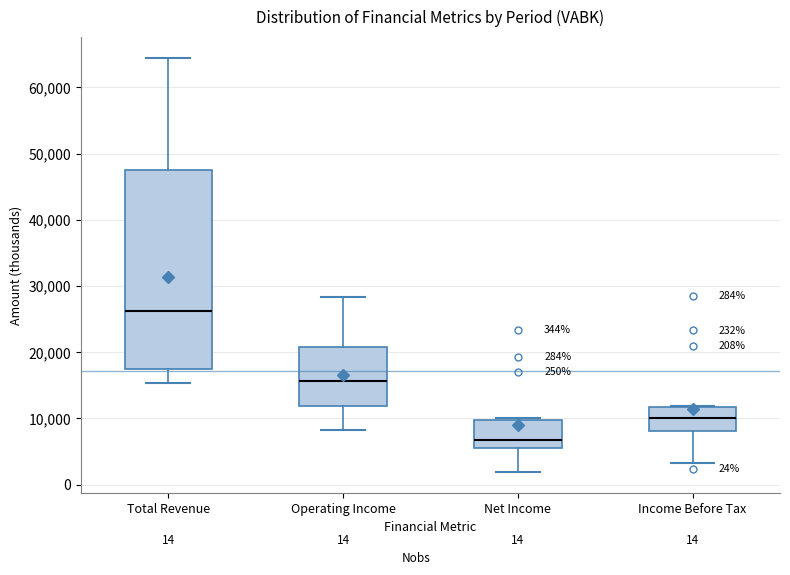

Which box has the lowest median line?

Net Income